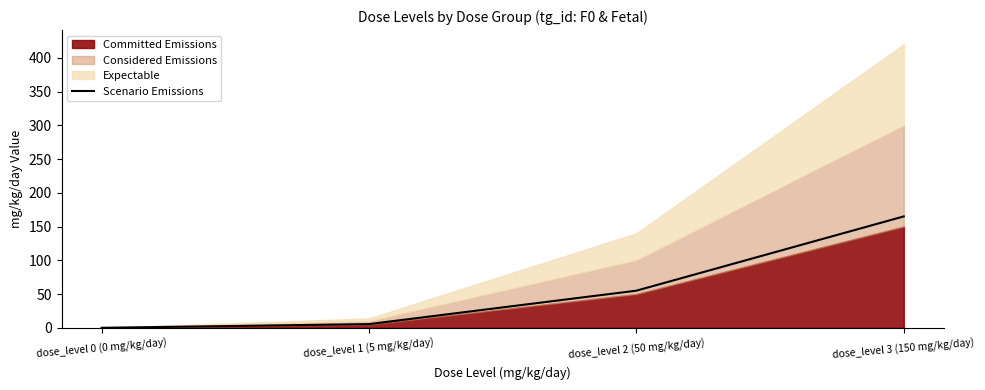

At which category does the chart reach its peak across all series?

dose_level 3 (150 mg/kg/day)